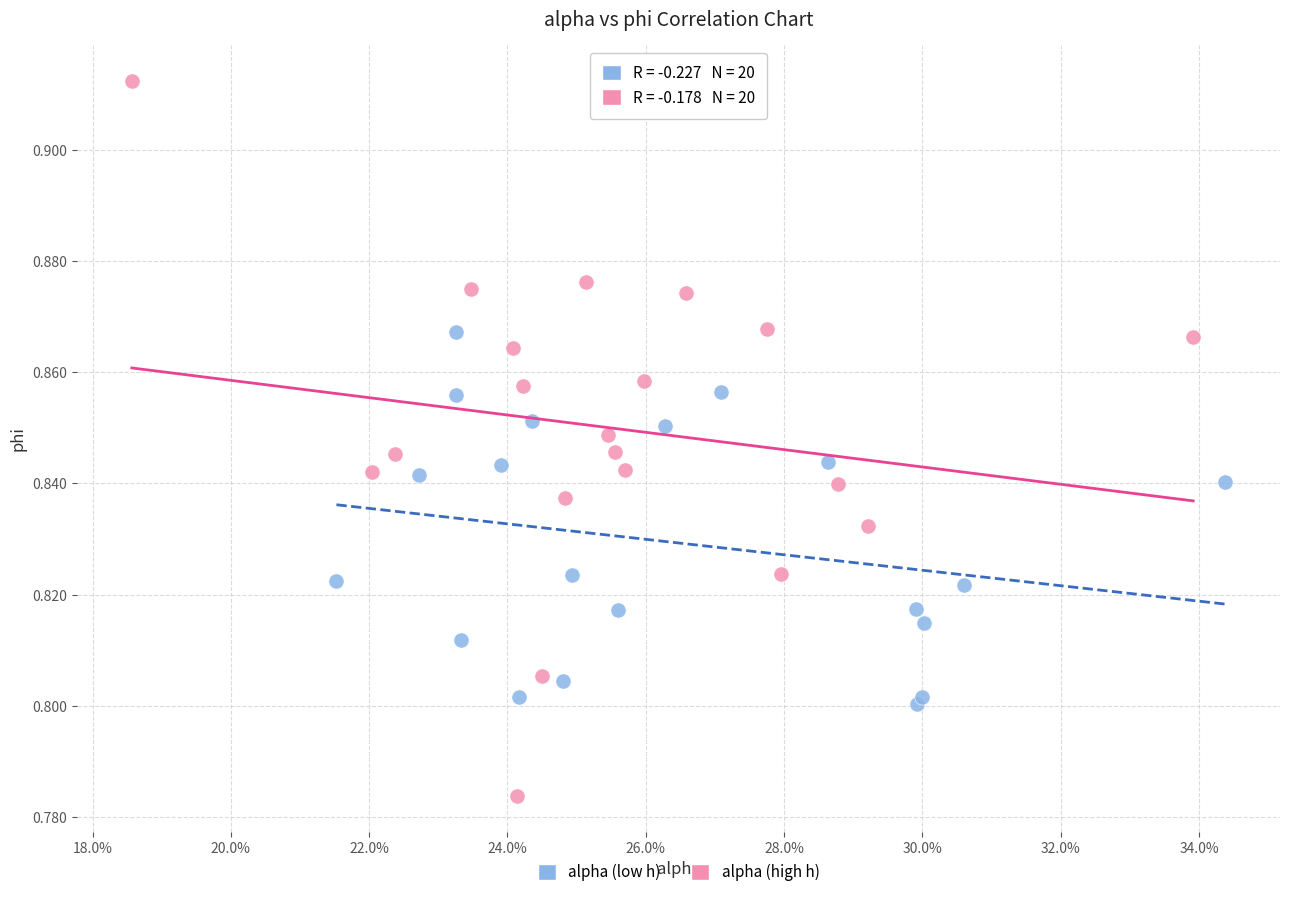

What are all the series names shown in the legend?

alpha (low h), alpha (high h)